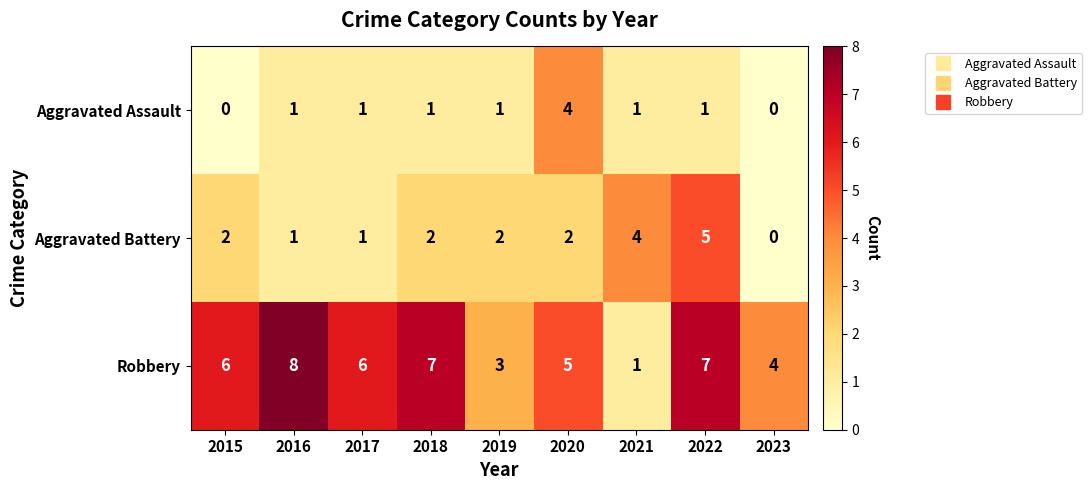

Count the Aggravated Battery values in the range 1 to 2.

6